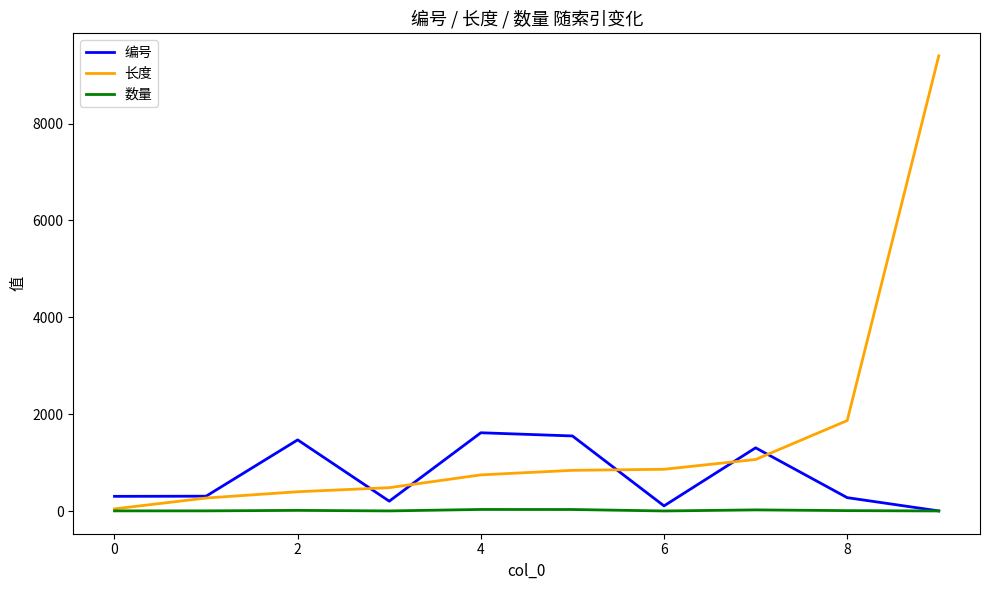

List the series in order of their peak value, highest first.

长度, 编号, 数量